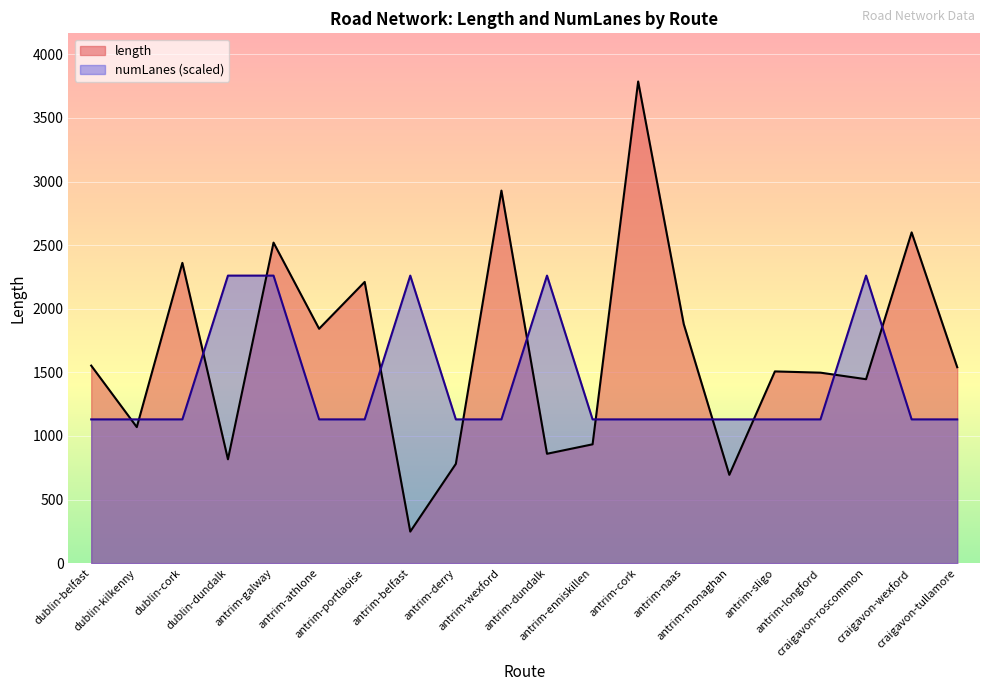

Which series changed the most between dublin-dundalk and antrim-athlone?

numLanes (scaled)